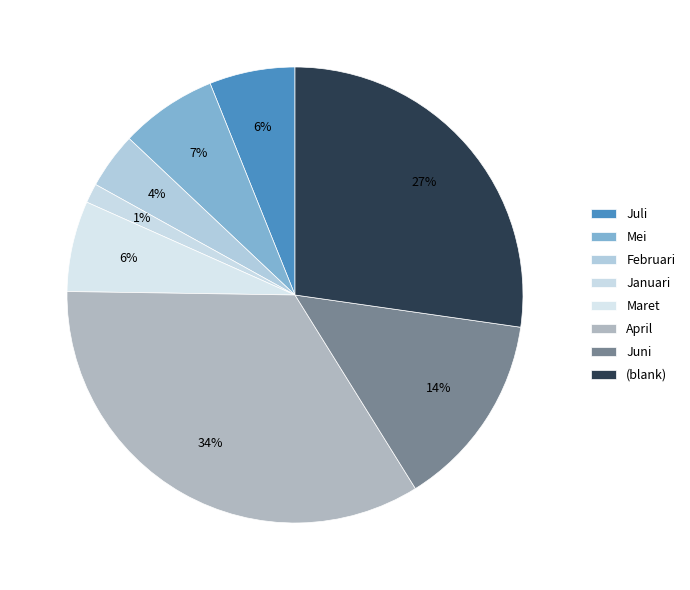

How many slices are in this pie chart?

8